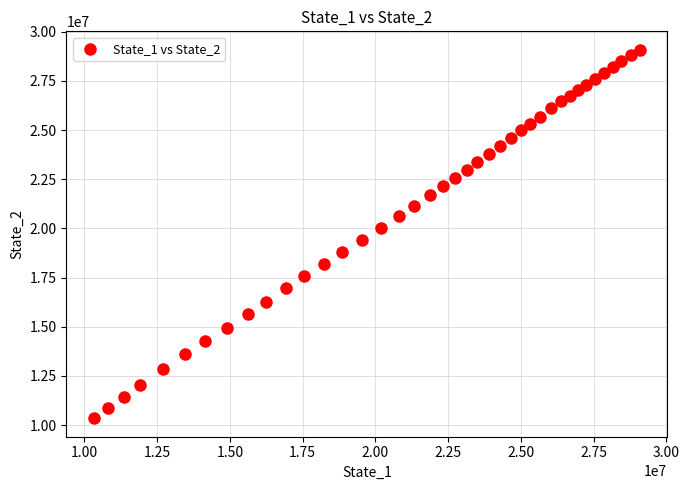

What is the range of Y values (max minus min)?

18745099.0